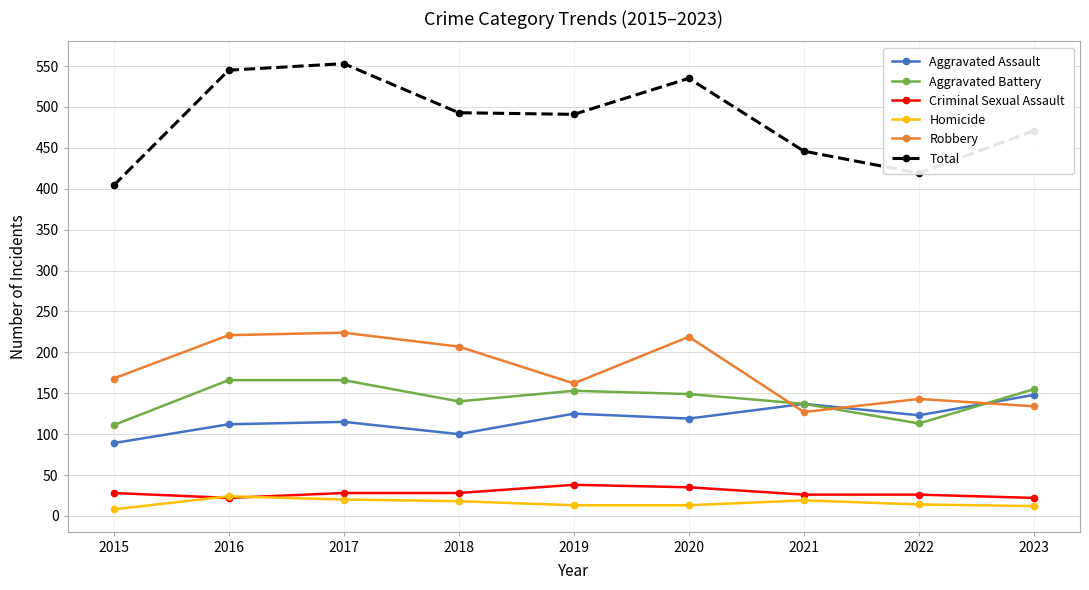

How many interior local peaks does the Total series have?

2